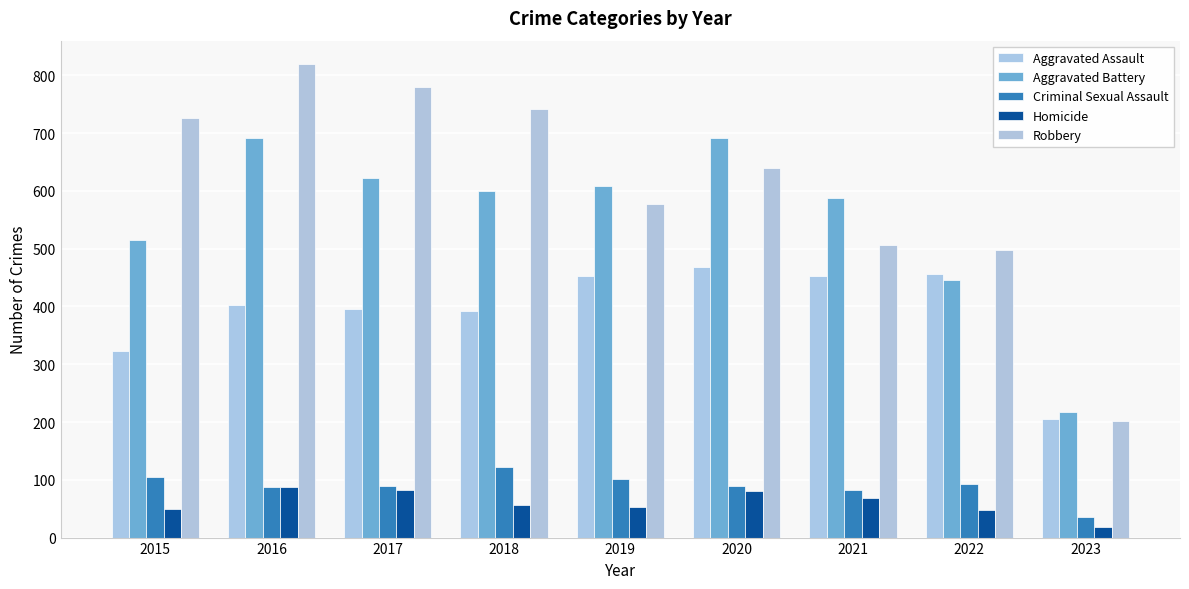

The value of Aggravated Battery at 2021 is 823. True or false?

False